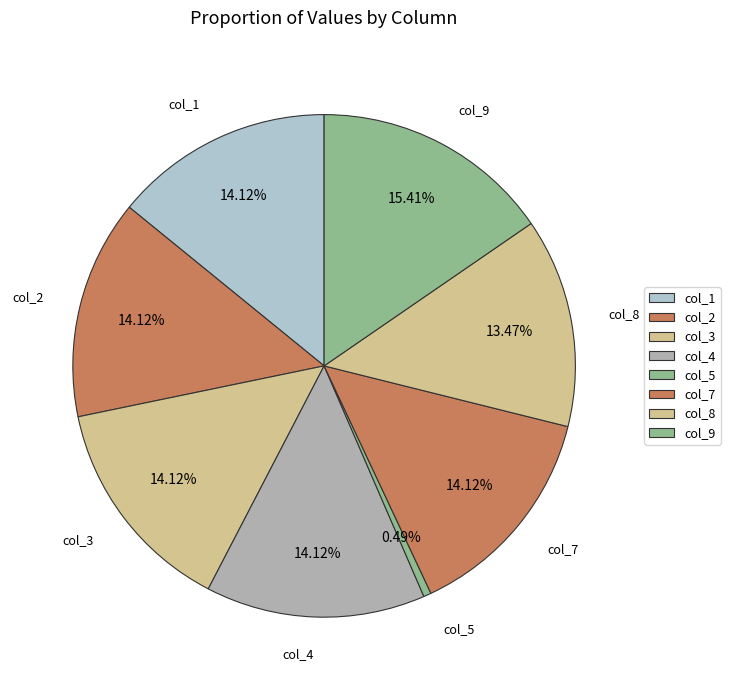

What percentage is the col_3 slice, to the nearest percent?

14%